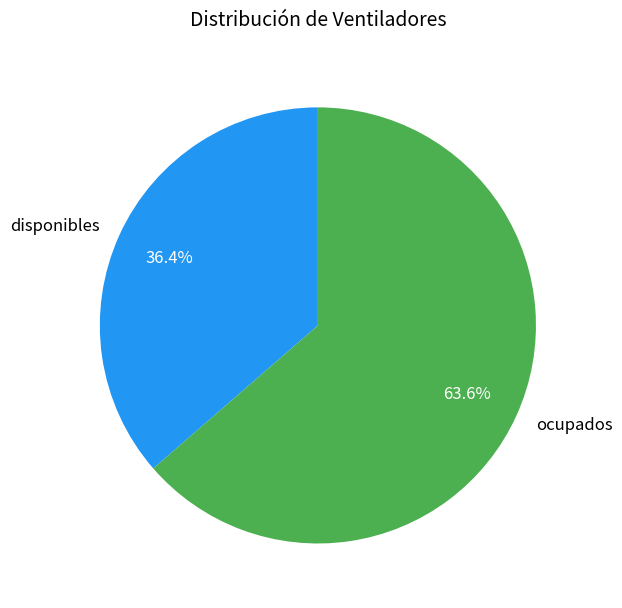

To the nearest percent, what is the average slice percentage?

50%